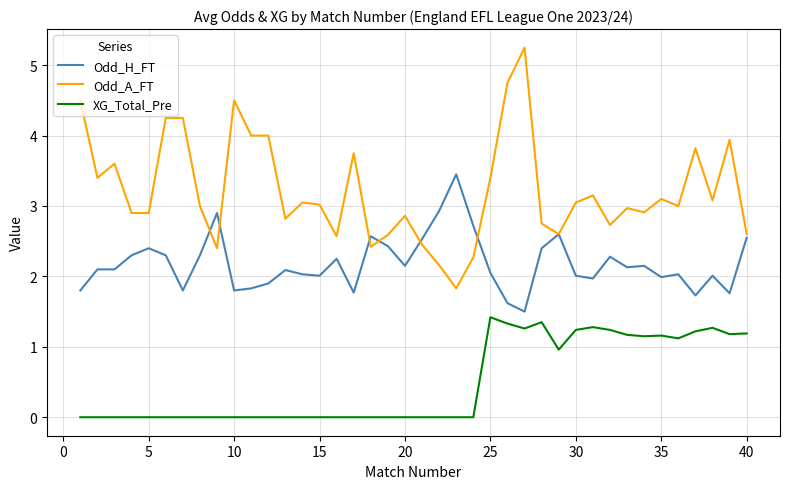

True or false: XG_Total_Pre and Odd_H_FT cross at least once.

False